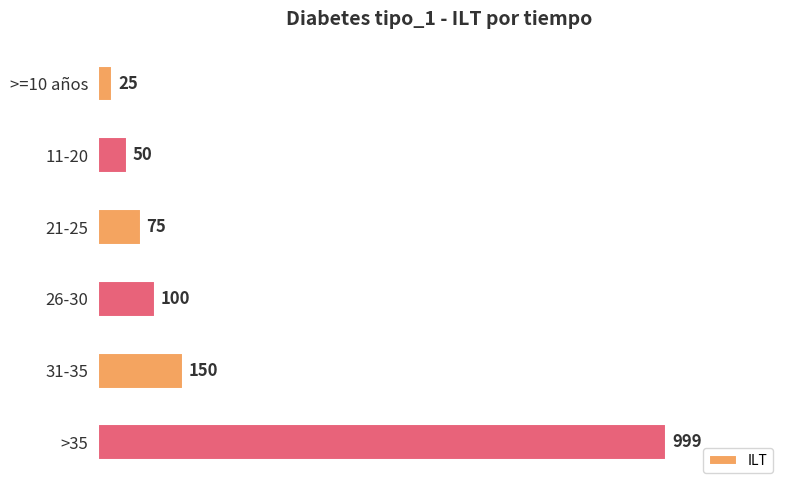

Which has a higher value, 21-25 or 31-35?

31-35